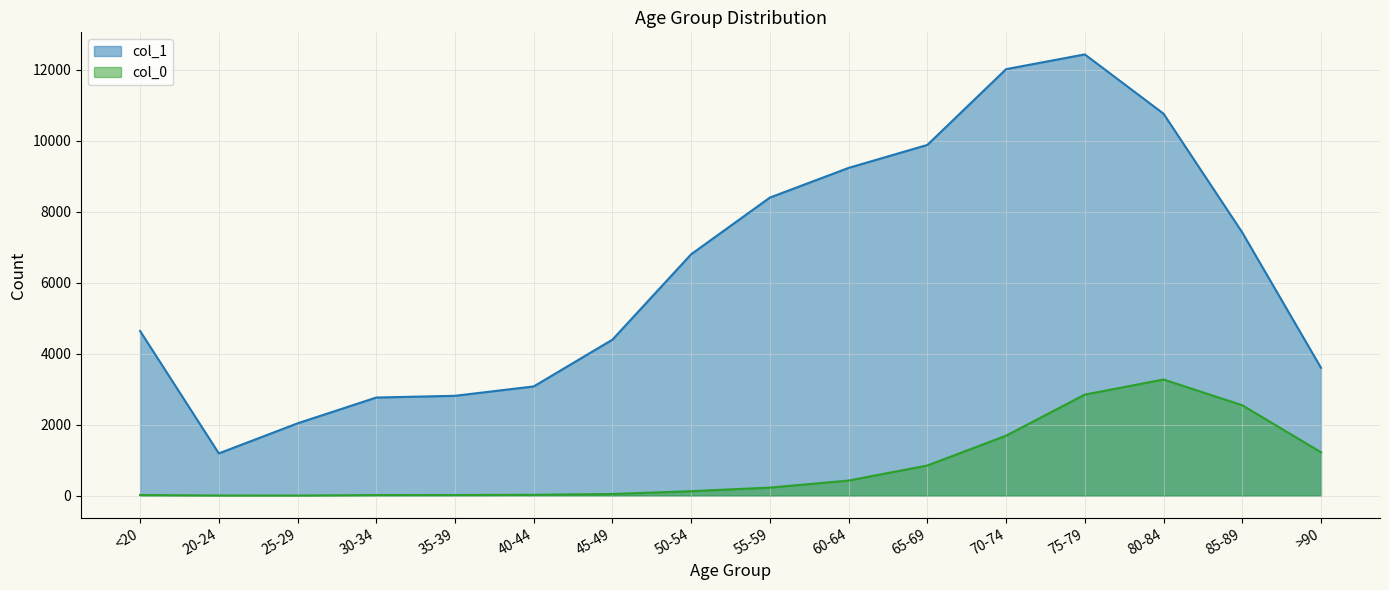

Reading left to right, what are all the values shown in this chart?

col_0: 18	4	3	17	18	24	47	126	227	426	850	1690	2848	3273	2548	1224
col_1: 4641	1191	2038	2765	2814	3078	4396	6803	8400	9236	9883	12018	12434	10764	7417	3604